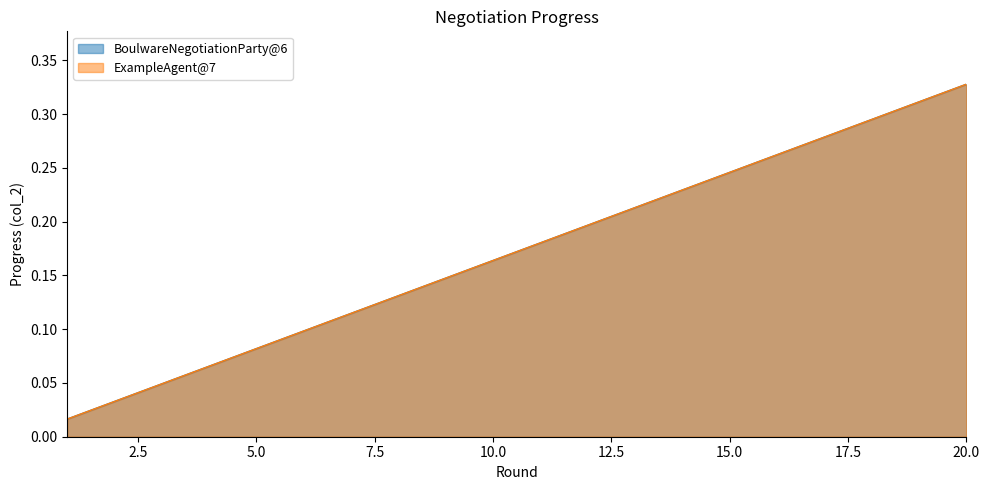

Does the chart display data point markers on the line(s)?

No